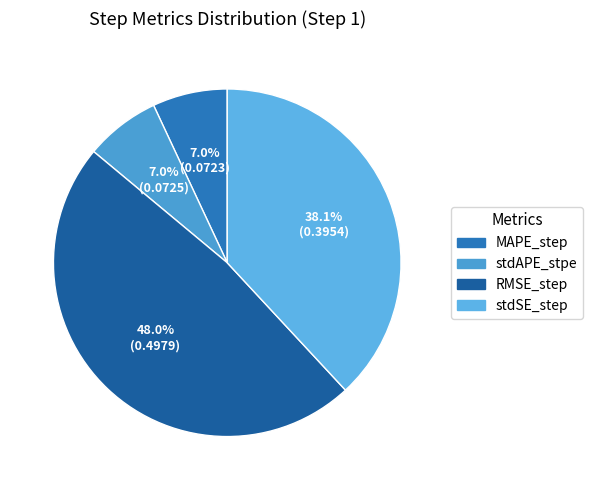

Is it true that MAPE_step is 7% of the pie?

True